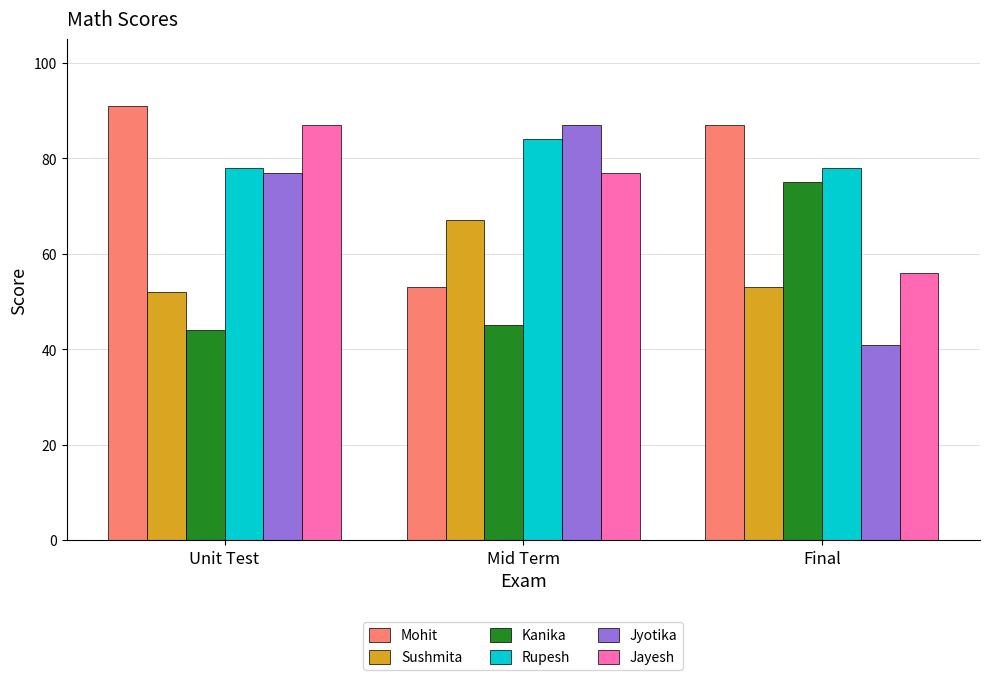

At which category does the chart reach its minimum across all series?

Final